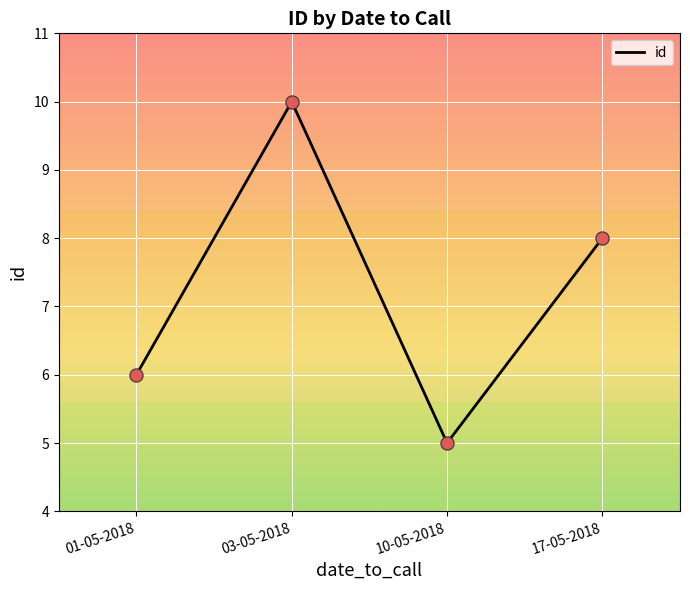

What is the ratio of the value at 10-05-2018 to the value at 03-05-2018?

0.5